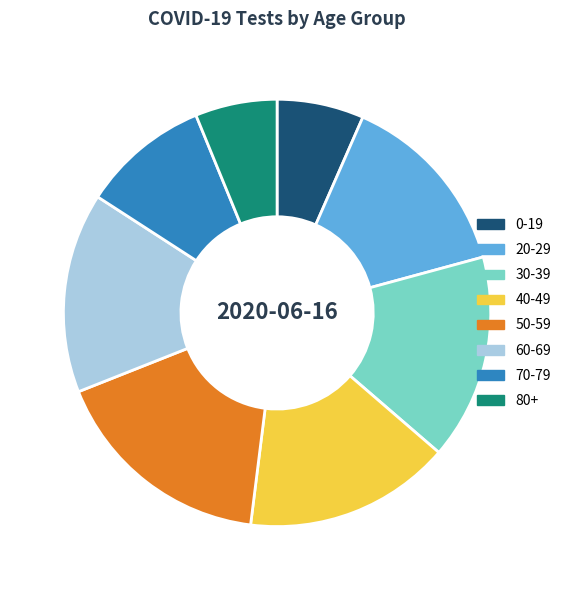

The 0-19 slice represents 7% of the pie. True or false?

True